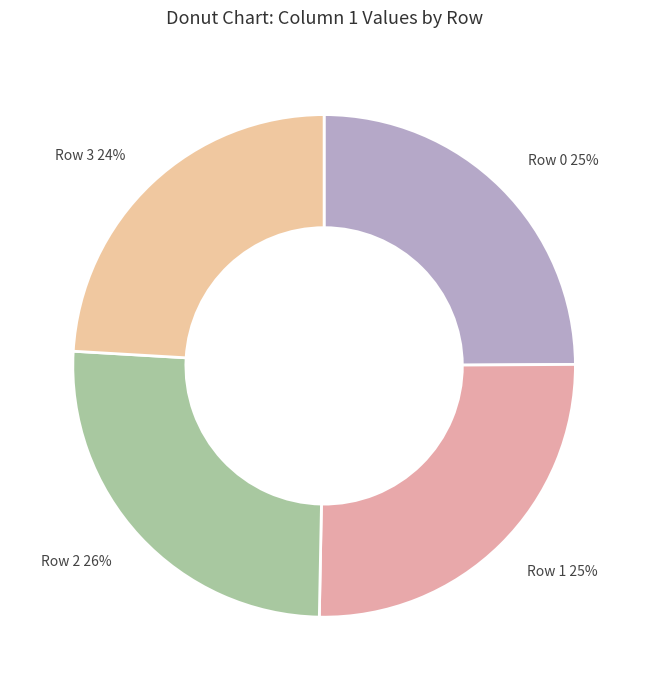

Is the sum of Row 2 and Row 1 greater than half?

Yes